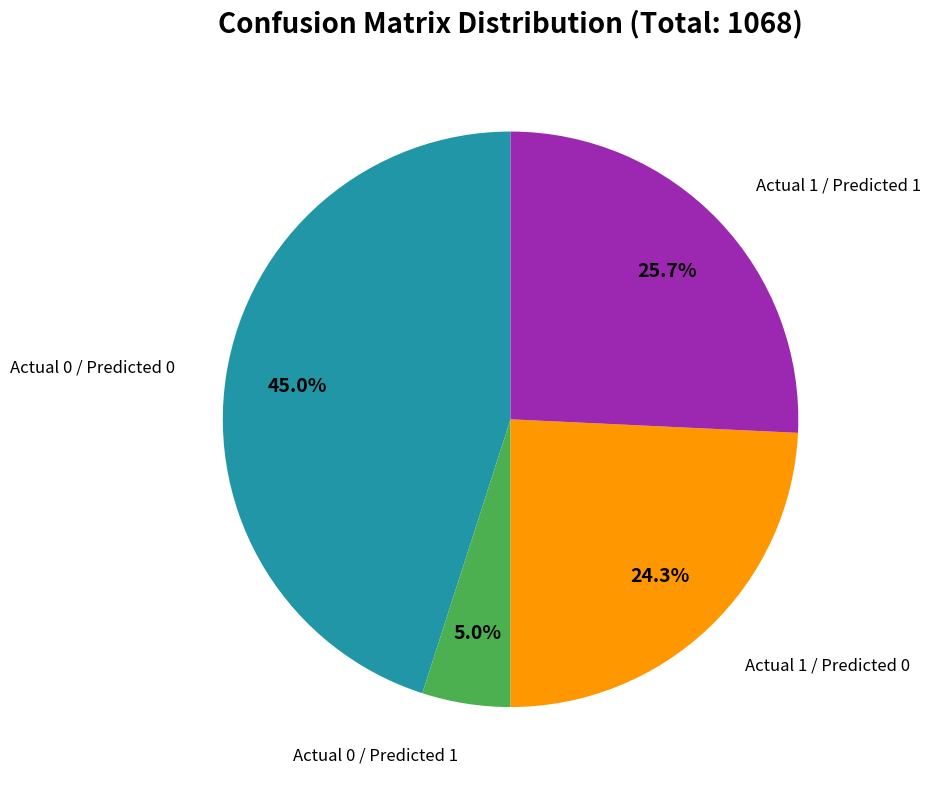

Is there a majority slice in this chart?

No